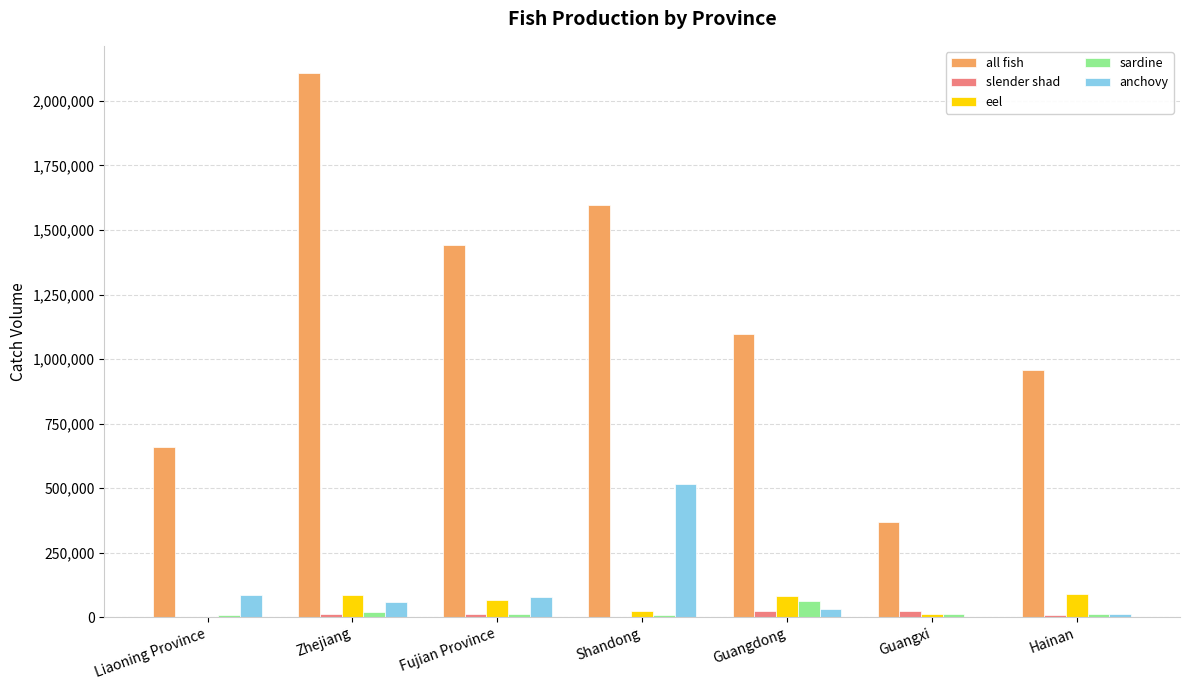

Which category has the highest value in the all fish series?

Zhejiang